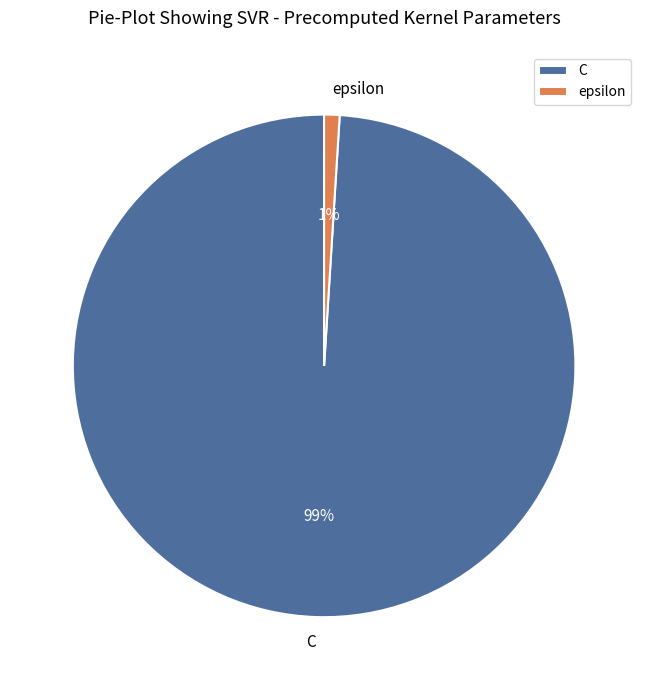

Count the number of slices in the pie.

2